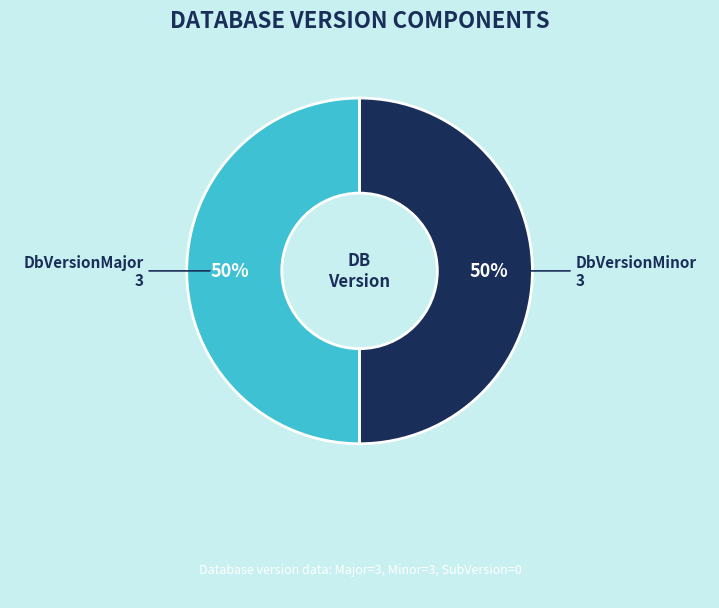

How many segments does this pie chart have?

2